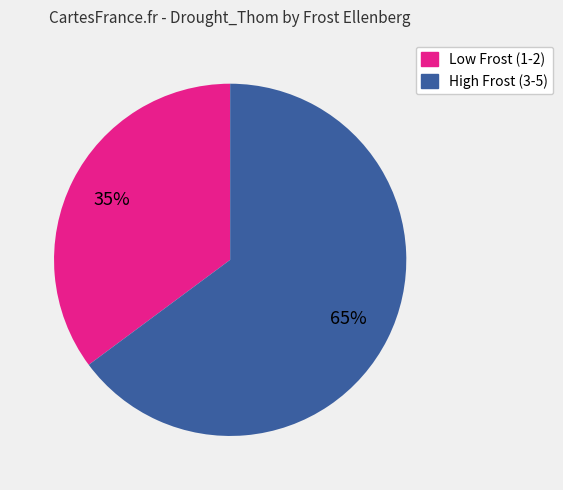

Is there a majority slice in this chart?

Yes